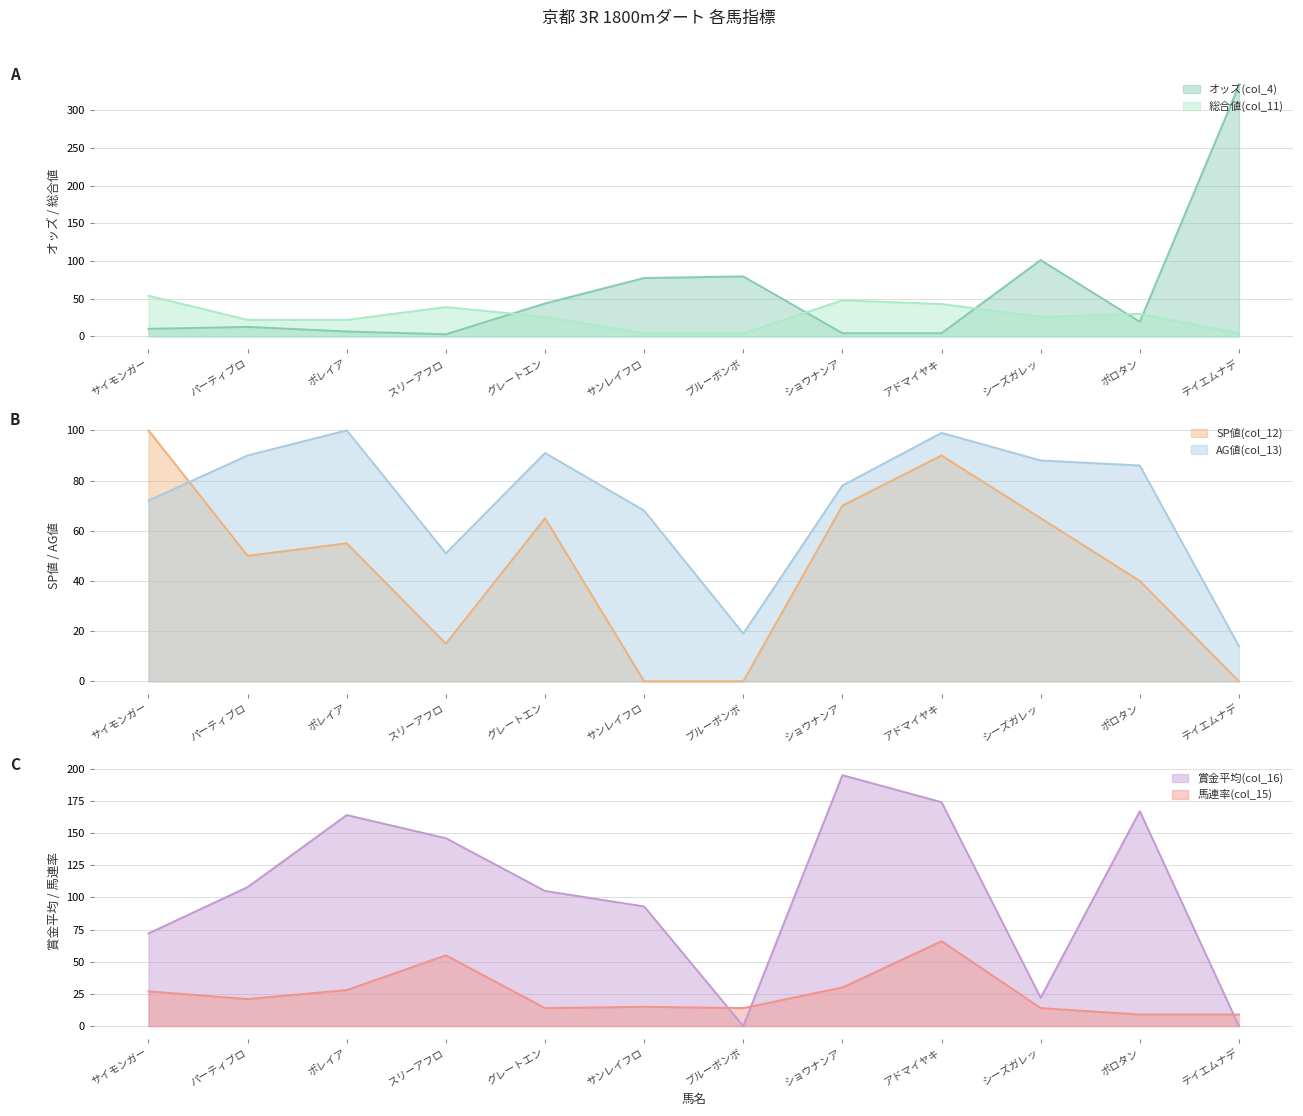

How many positive values does the 賞金平均(col_16) series have?

10